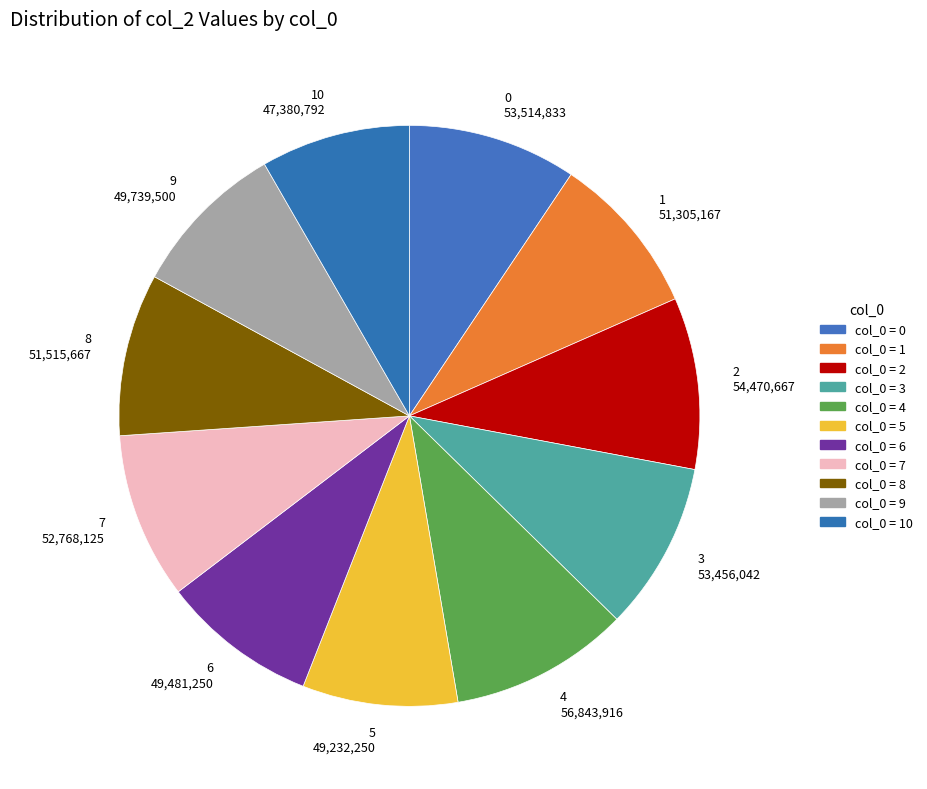

Between 6 49,481,250 and 4 56,843,916, which is larger?

4 56,843,916